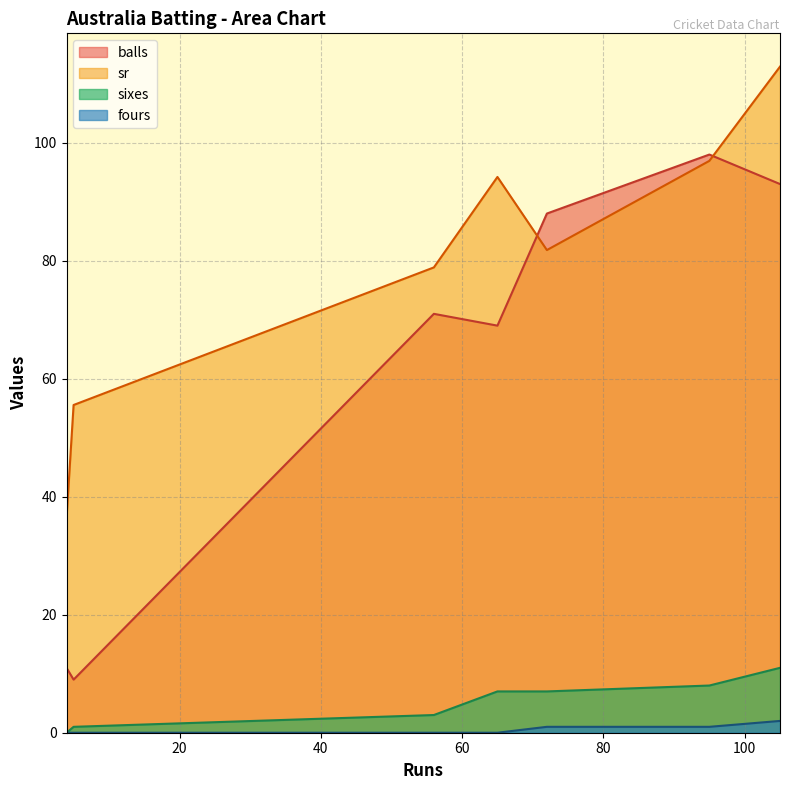

In sr, how many points are lower than both neighbors (excluding endpoints)?

1